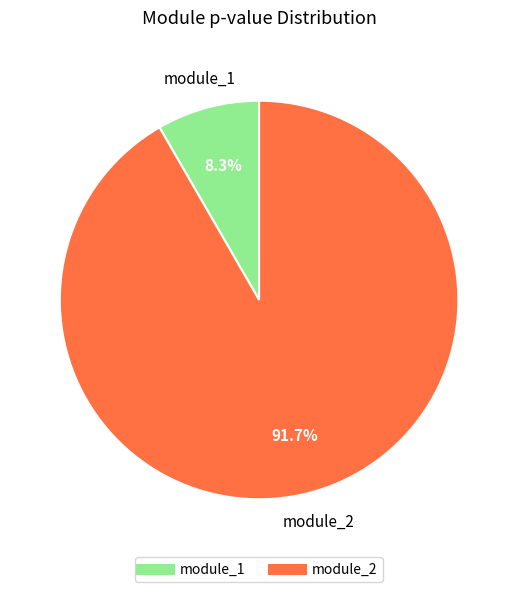

Do module_2 and module_1 together represent more than half of the pie?

Yes